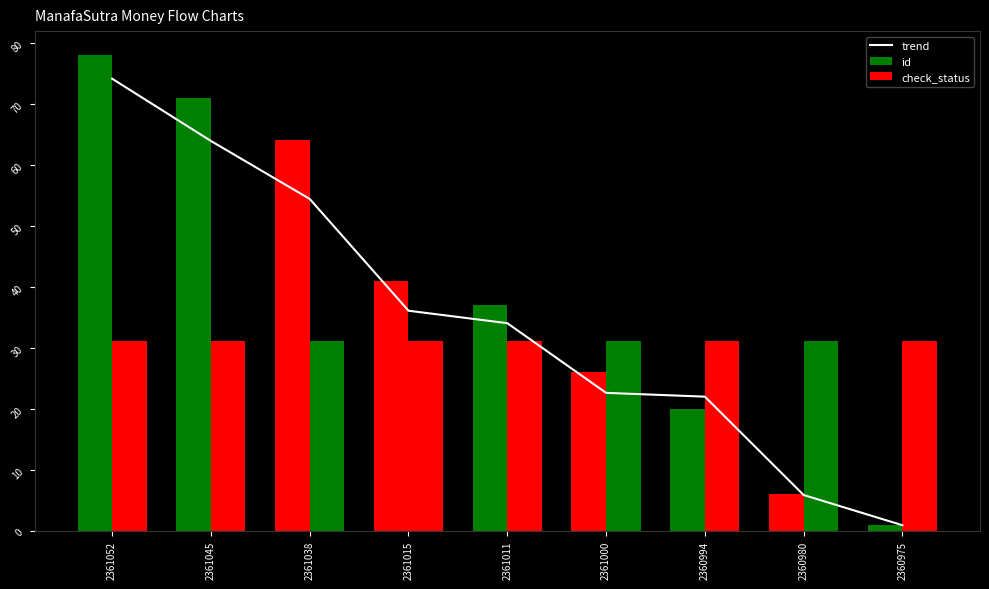

How many groups of bars are there?

9